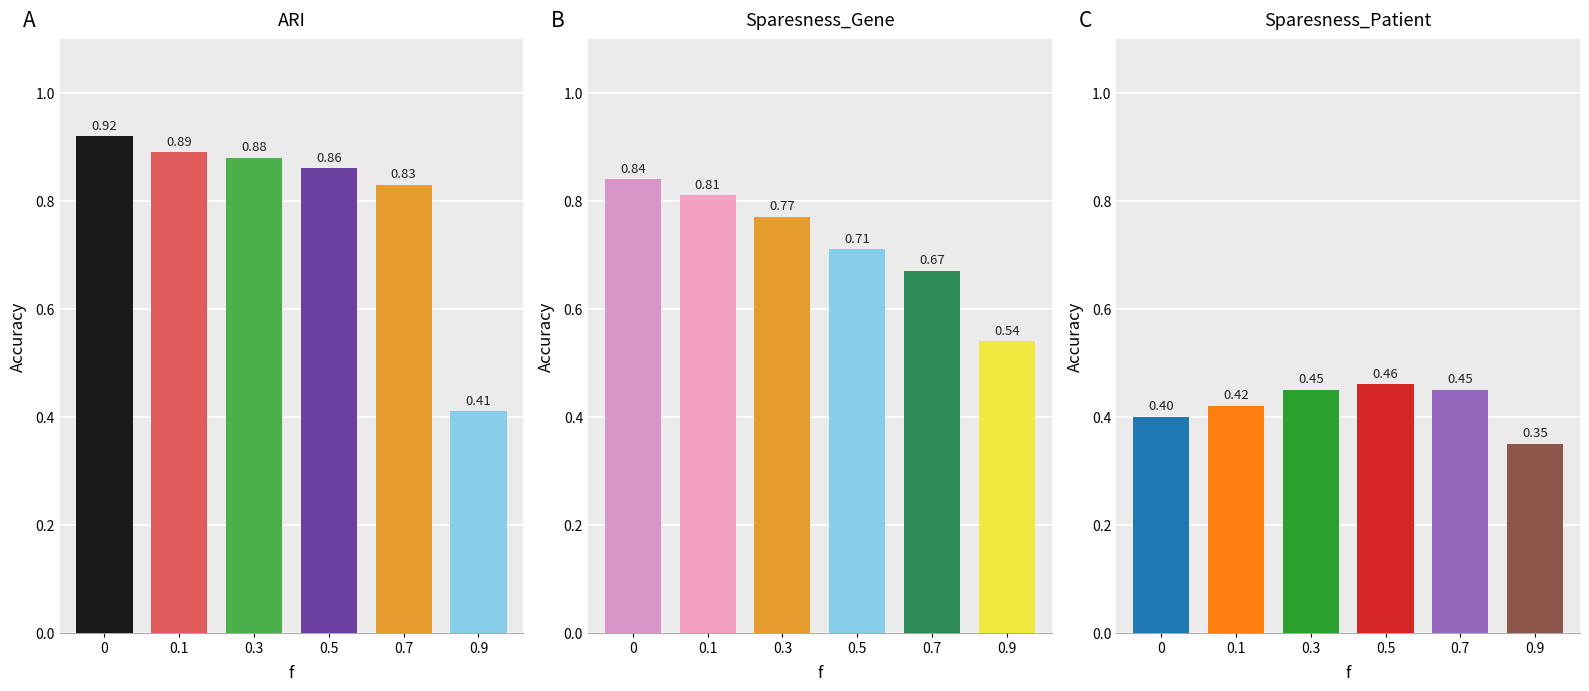

What is the difference between the Sparesness_Gene values at 0.5 and 0.3?

0.1